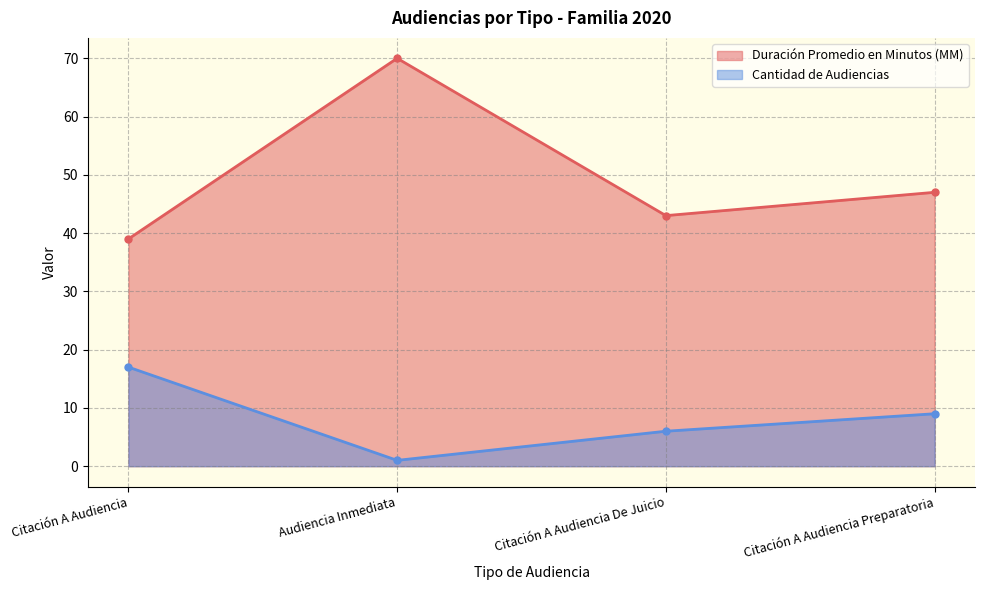

Rank the series at Citación A Audiencia from highest to lowest value.

Duración Promedio en Minutos (MM), Cantidad de Audiencias